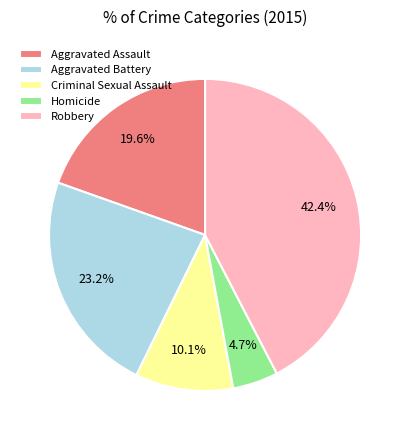

Which slice is the largest?

Robbery